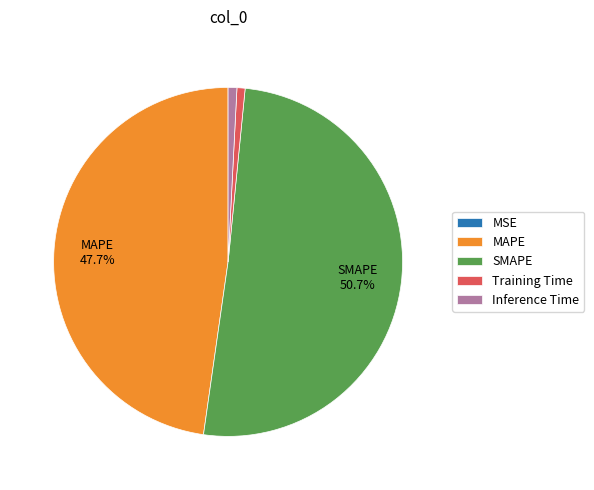

Which has a higher value, Training Time or MAPE?

MAPE